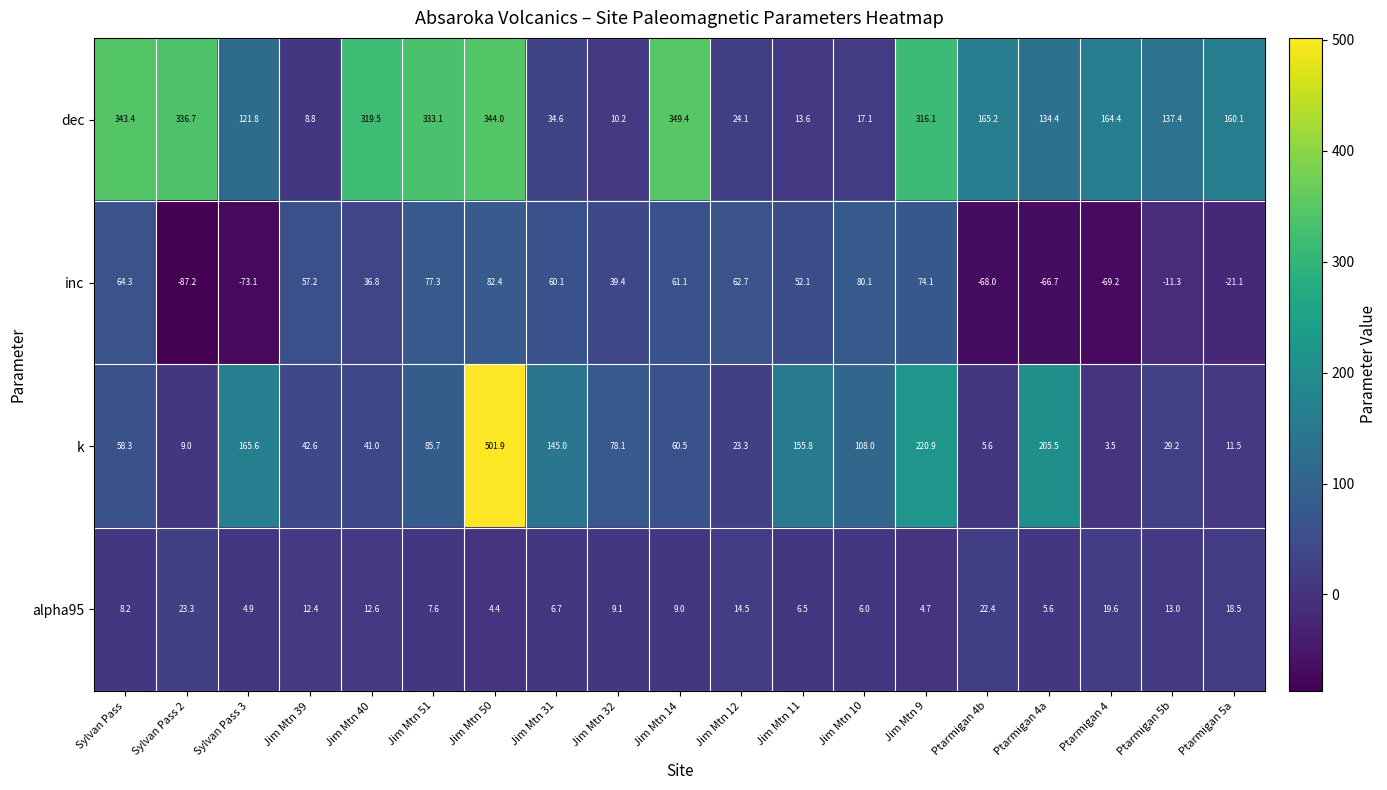

Is it true that dec equals 319.5 at Jim Mtn 40?

True